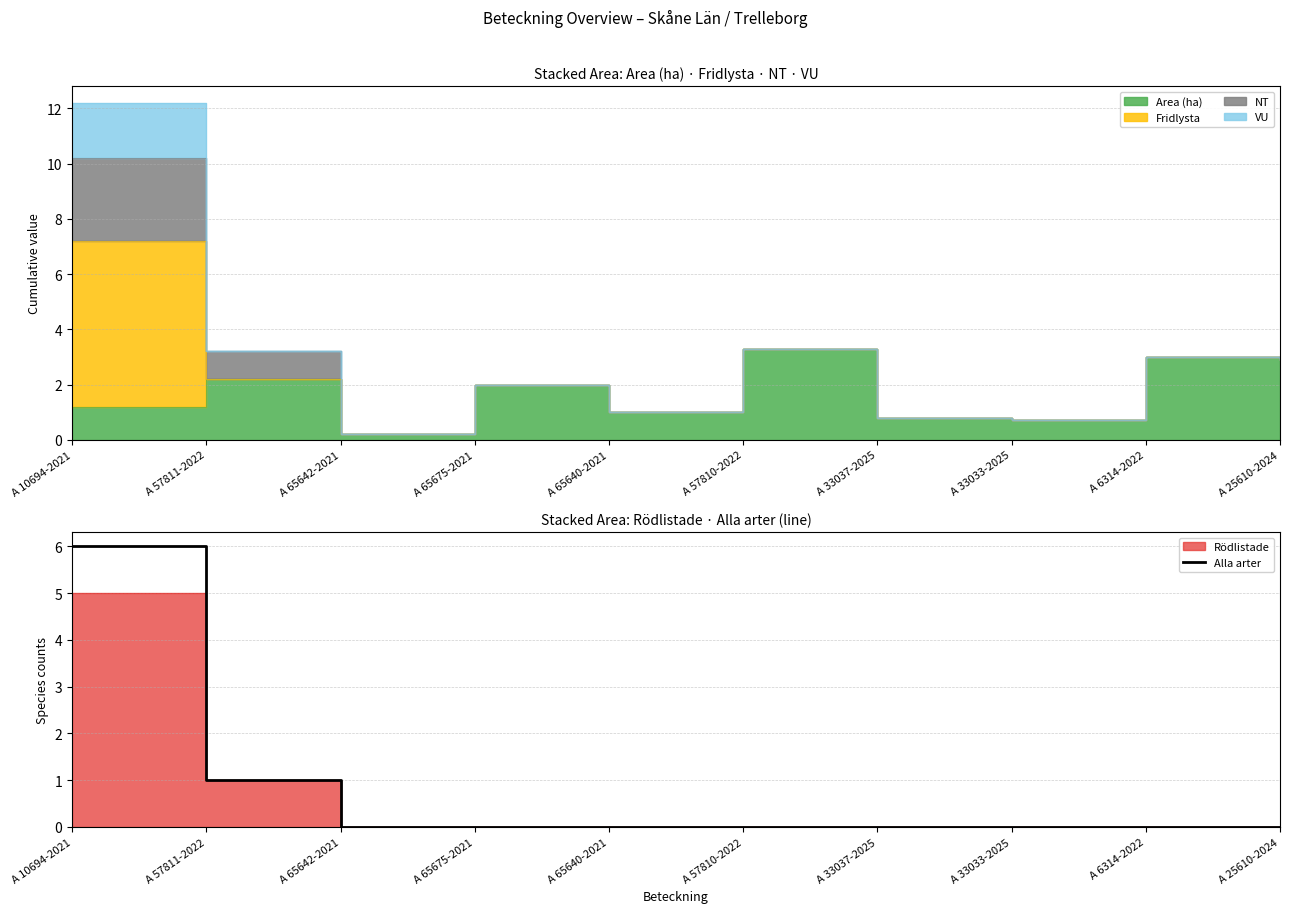

List the labels in order of value, smallest first.

A 65642-2021, A 65675-2021, A 65640-2021, A 57810-2022, A 33037-2025, A 33033-2025, A 6314-2022, A 25610-2024, A 57811-2022, A 10694-2021